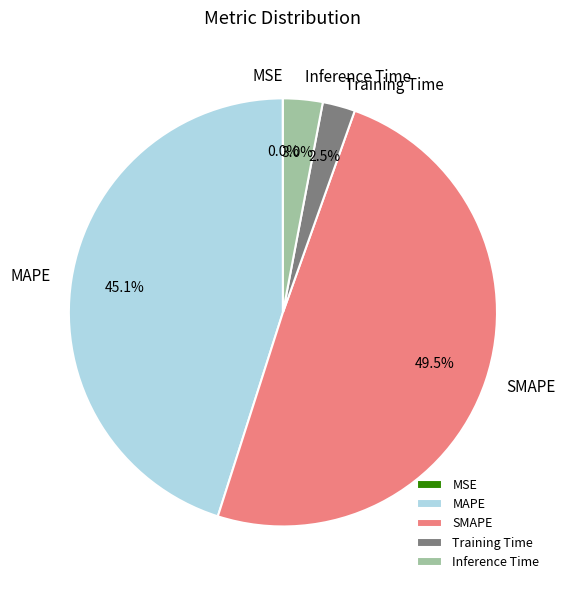

To the nearest percent, what is the average slice percentage?

20%